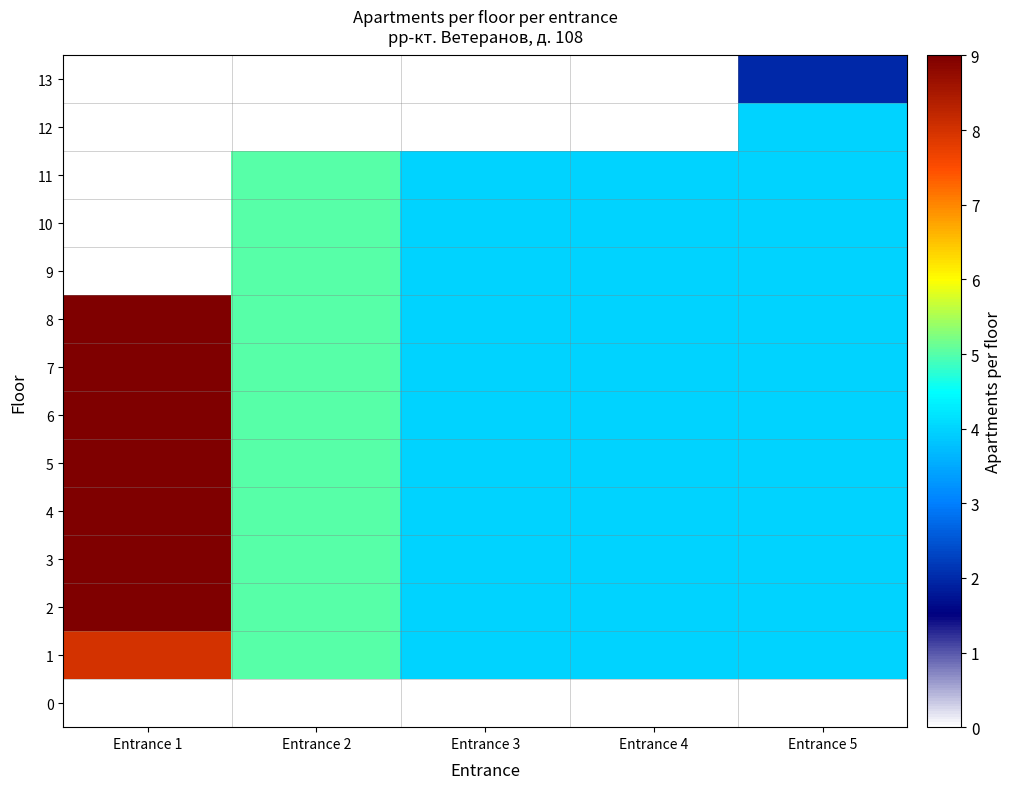

List the series in order of their peak value, lowest first.

0, 13, 12, 9, 10, 11, 1, 2, 3, 4, 5, 6, 7, 8